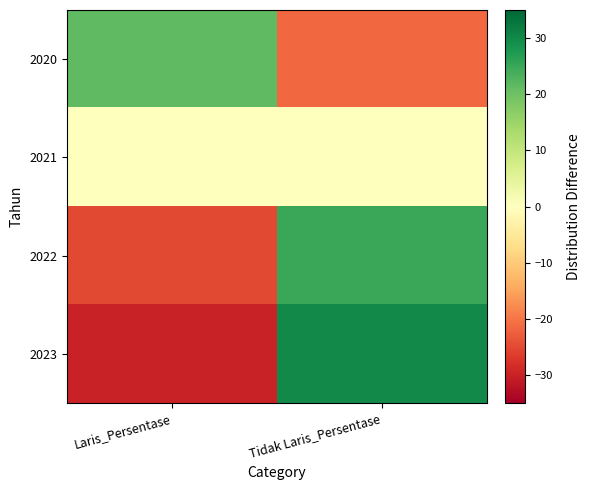

Reading left to right, extract all data points from this chart.

2020: Laris_Persentase=21.4	Tidak Laris_Persentase=-21.4
2021: Laris_Persentase=0.0	Tidak Laris_Persentase=0.0
2022: Laris_Persentase=-25.0	Tidak Laris_Persentase=25.0
2023: Laris_Persentase=-30.0	Tidak Laris_Persentase=30.0